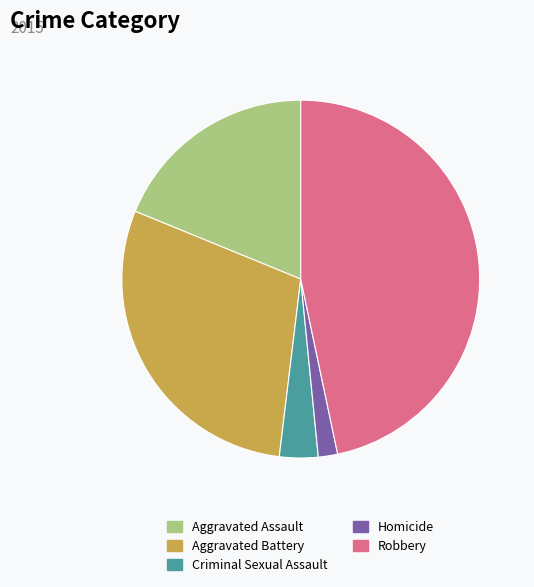

Approximately how many times larger is the value at Aggravated Assault compared to Robbery?

0.4